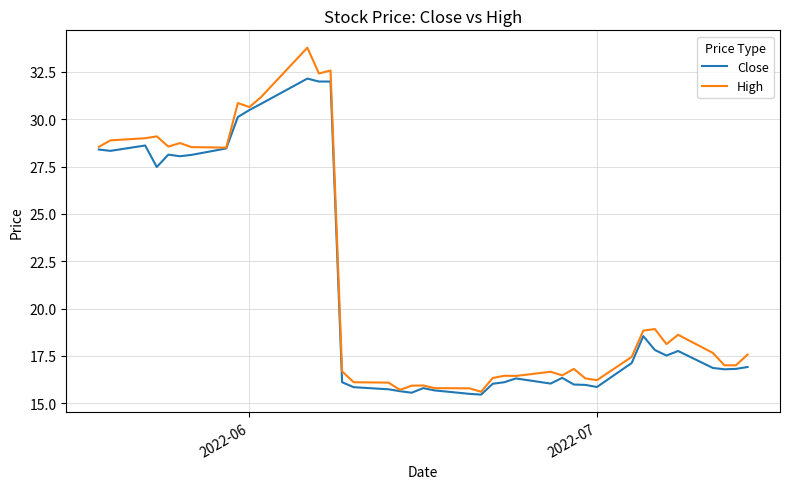

List the series in order of their overall mean, highest first.

High, Close